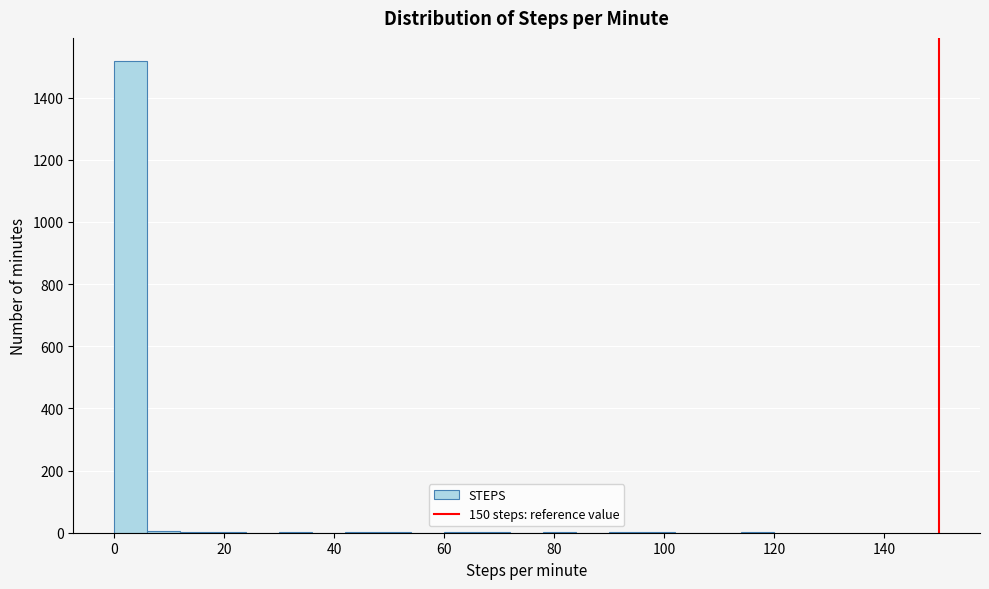

Read against the x-axis, roughly where is the centre of the tallest bar?

4